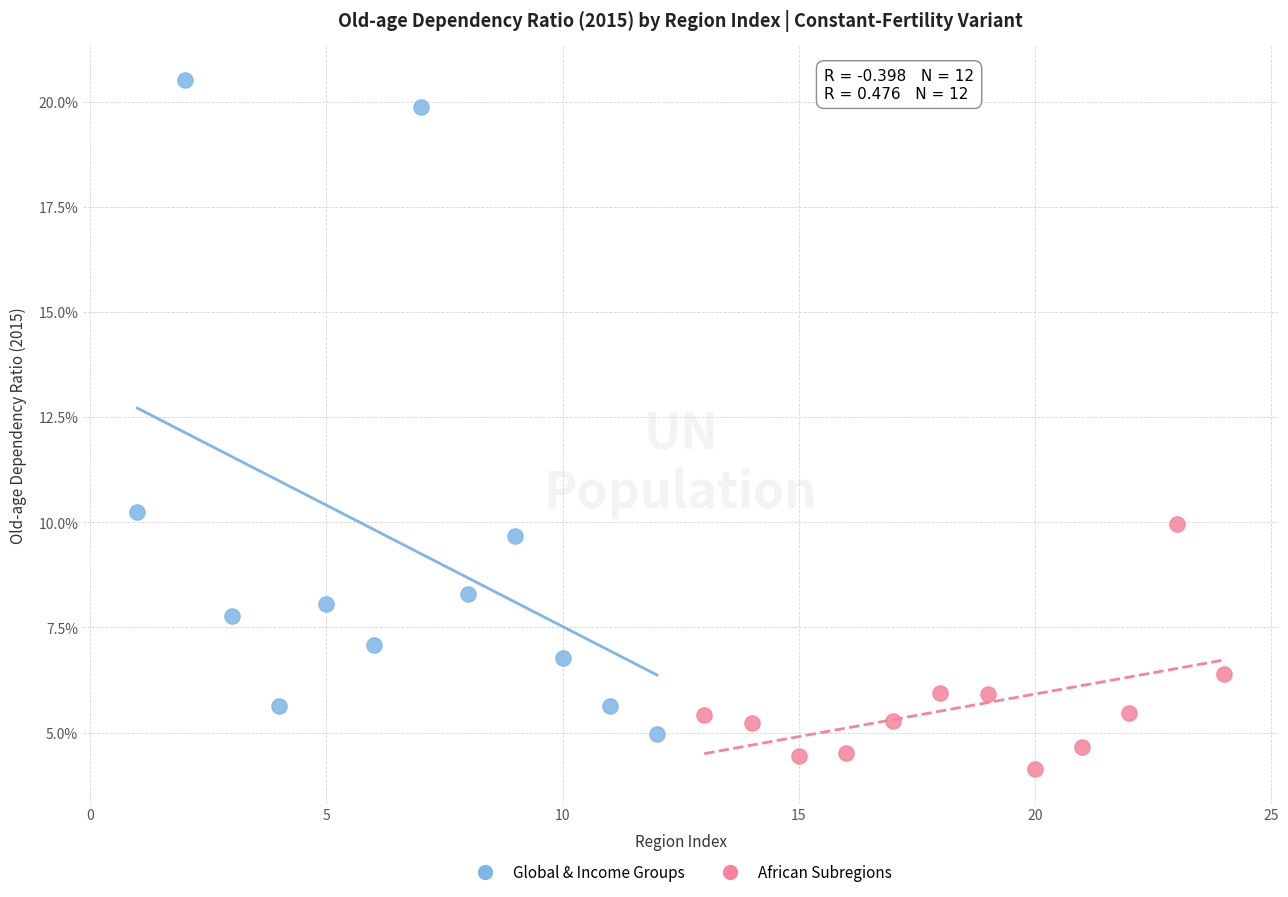

Which series reaches the maximum Y coordinate?

Global & Income Groups